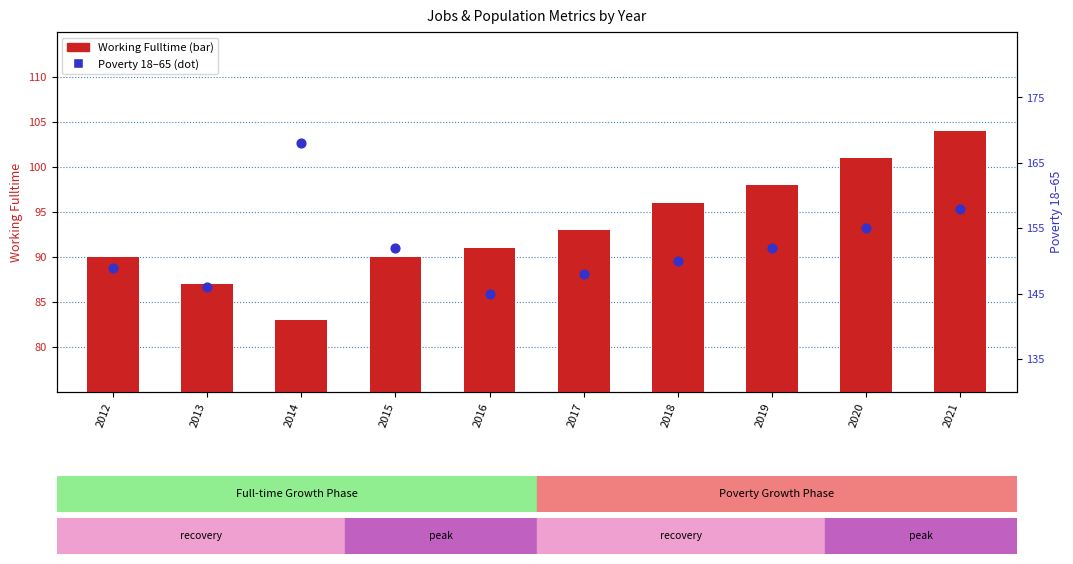

What is the total value across all series at 2015?

242